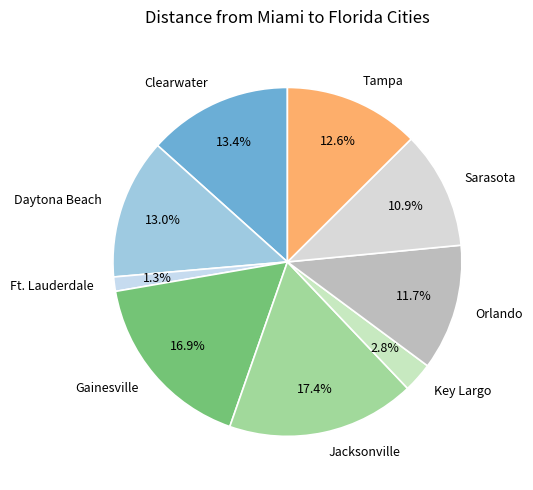

Which category has the biggest portion of the pie?

Jacksonville